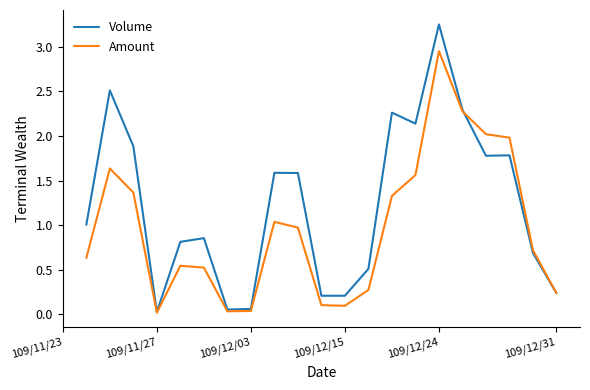

True or false: Amount and Volume cross at least once.

True